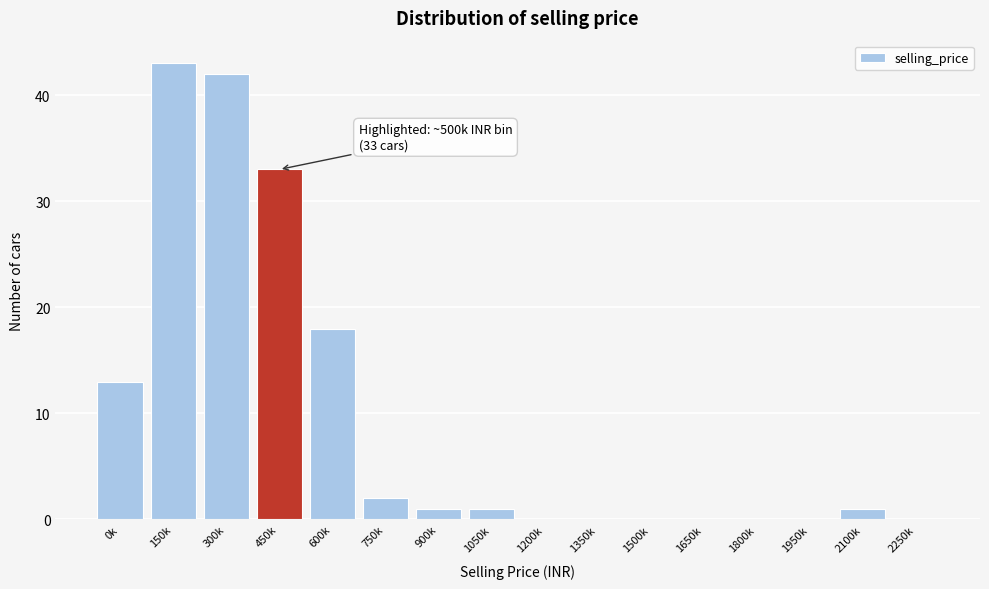

Reading left to right, extract all data points from this chart.

0k=13	150k=43	300k=42	450k=33	600k=18	750k=2	900k=1	1050k=1	1200k=0	1350k=0	1500k=0	1650k=0	1800k=0	1950k=0	2100k=1	2250k=0